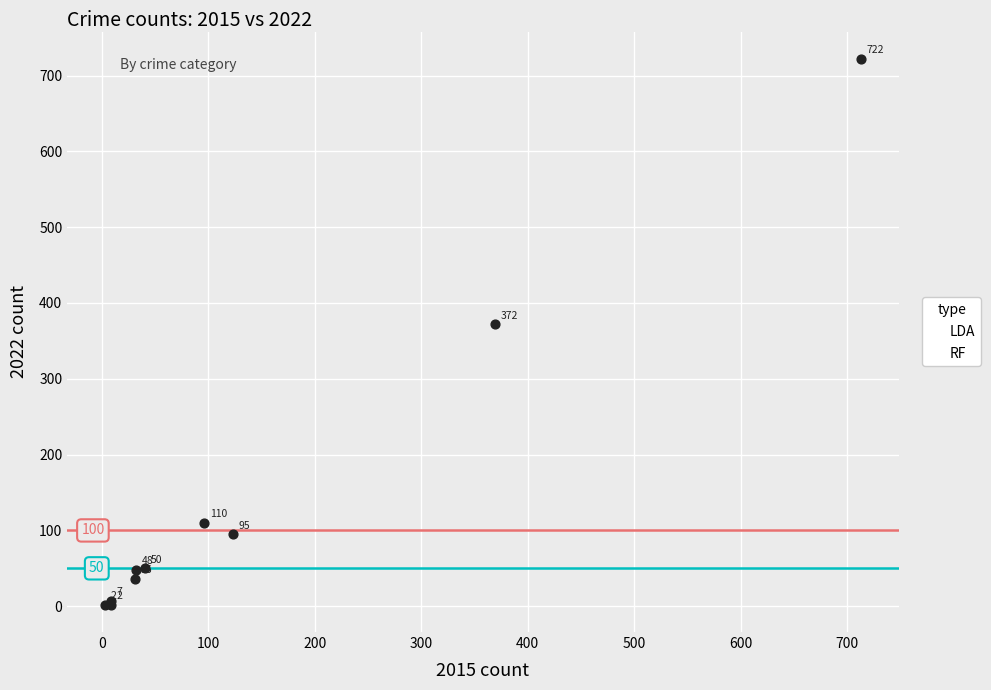

What Y value in the scatter plot is closest to 362?

372